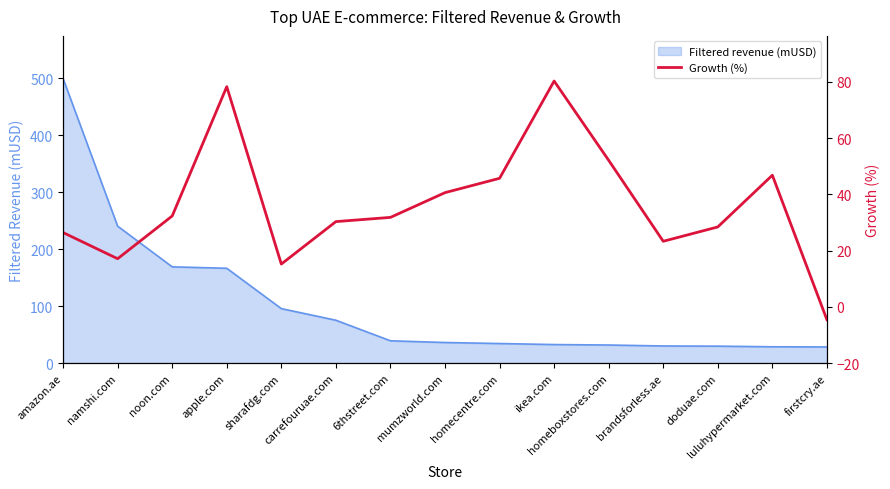

Where is the first local minimum?

namshi.com